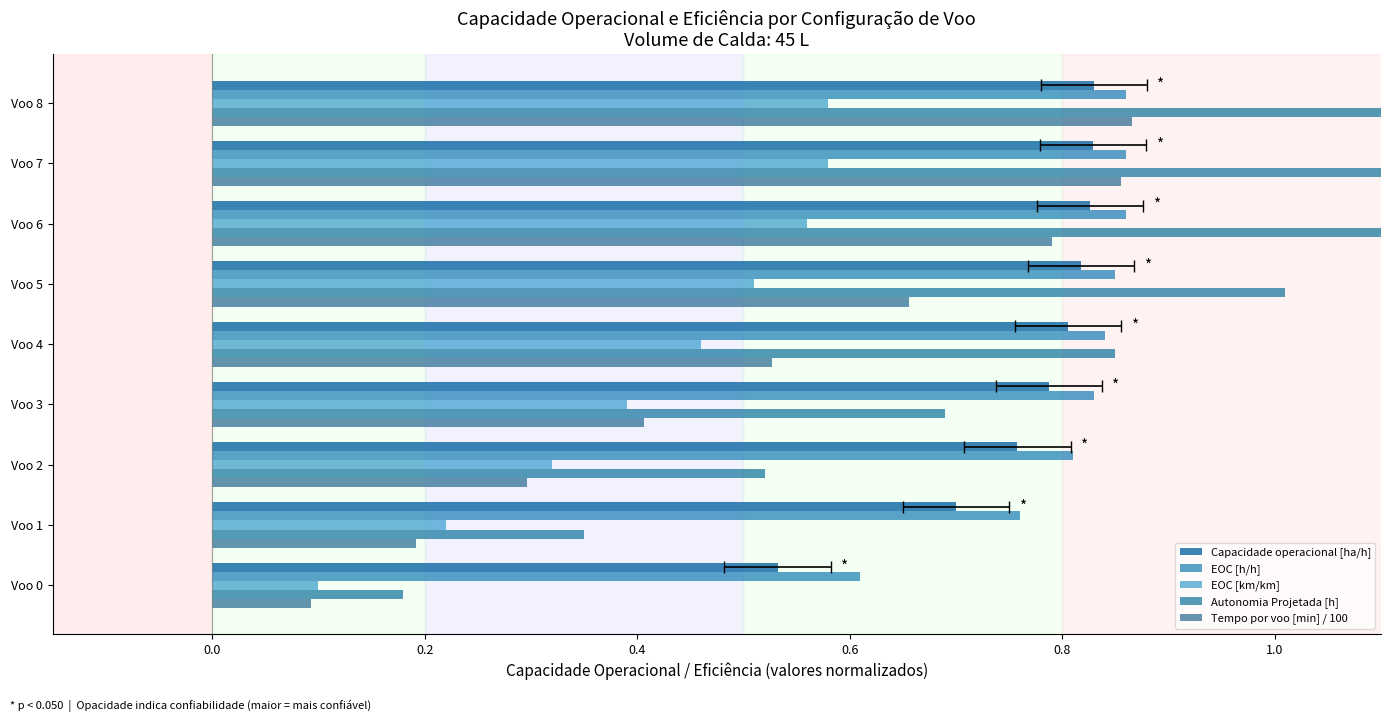

Is the value of Capacidade operacional [ha/h] at Voo 3 greater than the value of Tempo por voo [min] / 100 at Voo 2?

Yes